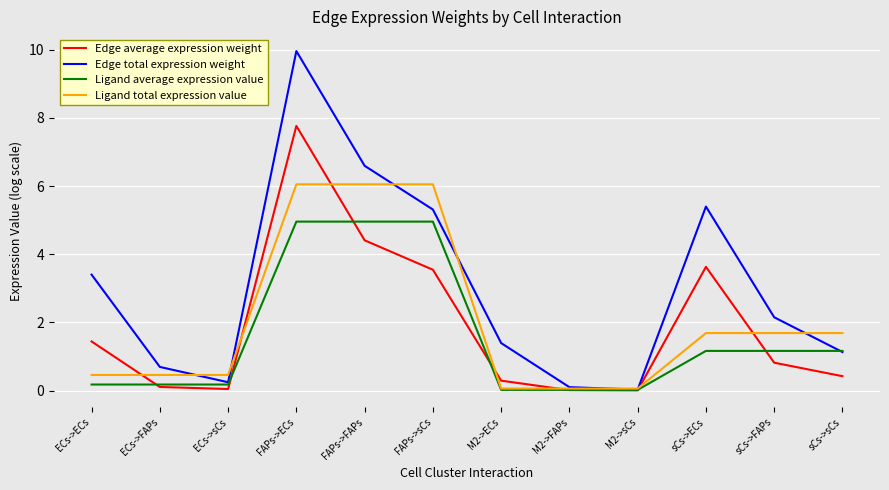

What is the average value of the Ligand total expression value series?

2.1